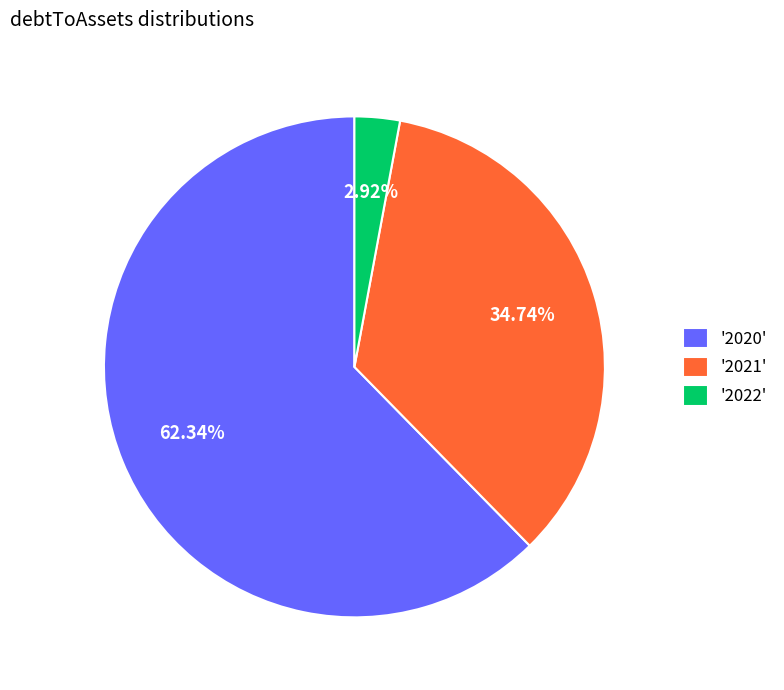

Between '2020' and '2021', which is larger?

'2020'